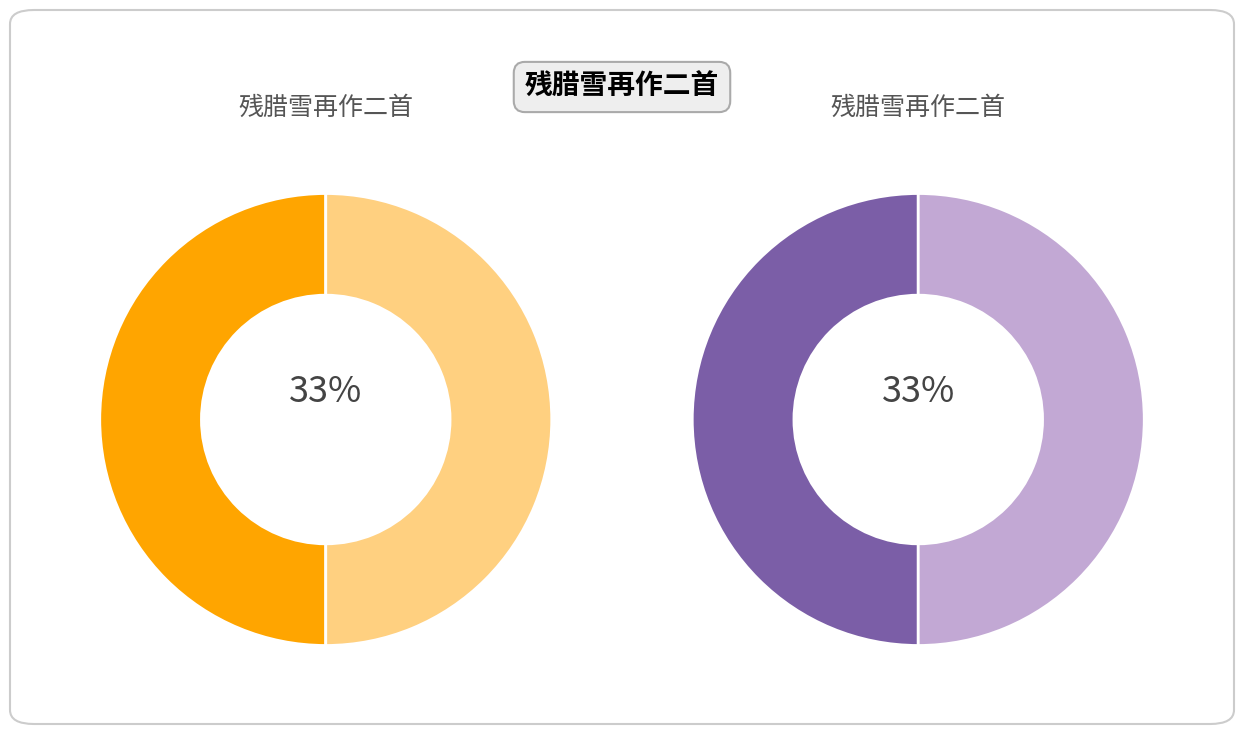

To the nearest percent, what portion does 残腊雪再作二首 其一 represent?

33%